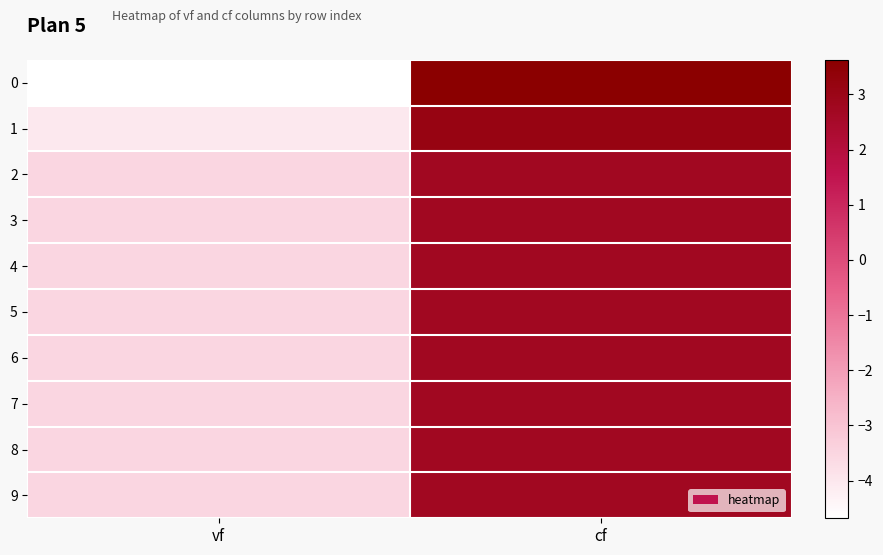

Reading left to right, what are all the values shown in this chart?

0: vf=-4.7	cf=3.6
1: vf=-4.0	cf=3.1
2: vf=-3.5	cf=2.7
3: vf=-3.5	cf=2.7
4: vf=-3.5	cf=2.7
5: vf=-3.5	cf=2.7
6: vf=-3.5	cf=2.7
7: vf=-3.5	cf=2.7
8: vf=-3.5	cf=2.7
9: vf=-3.5	cf=2.7